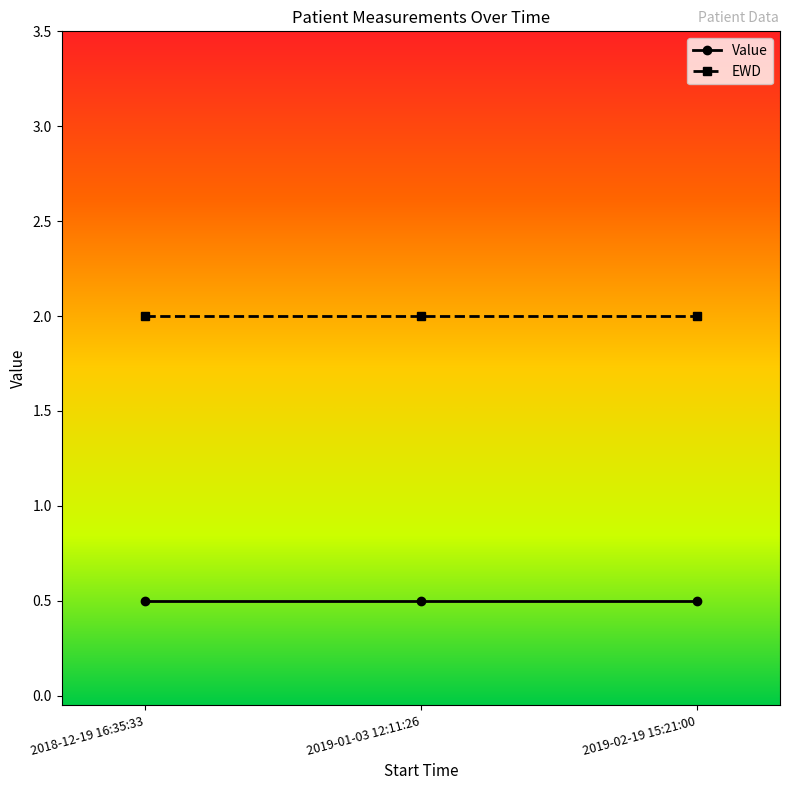

What is the smallest value displayed?

0.5